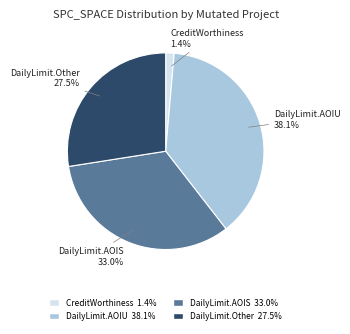

Is there any slice that represents more than half of the pie?

No